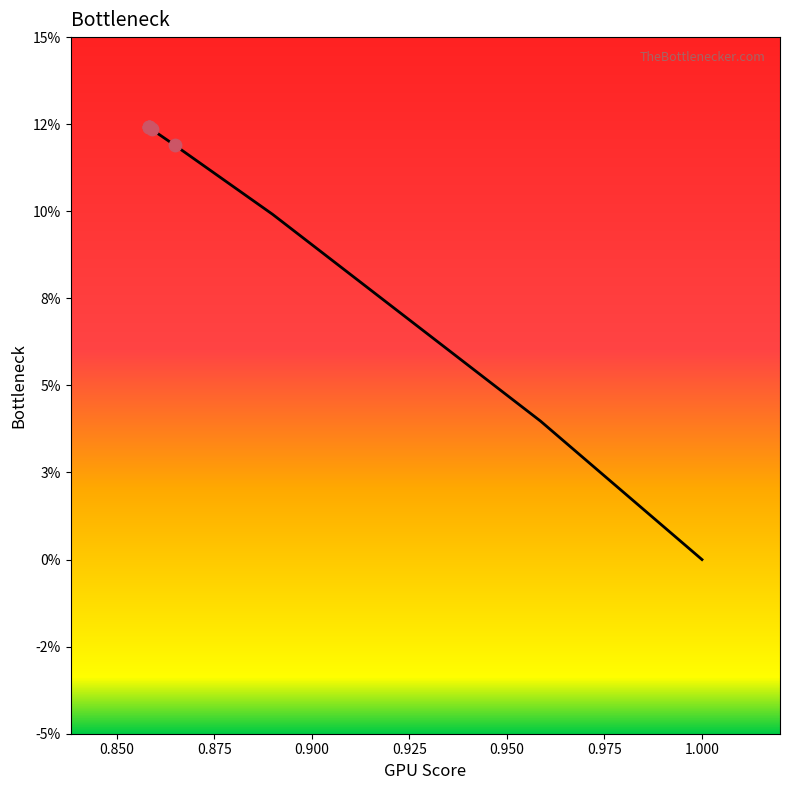

Which has a higher value, 0.858098774154085 or 0.858138505270873?

0.858098774154085